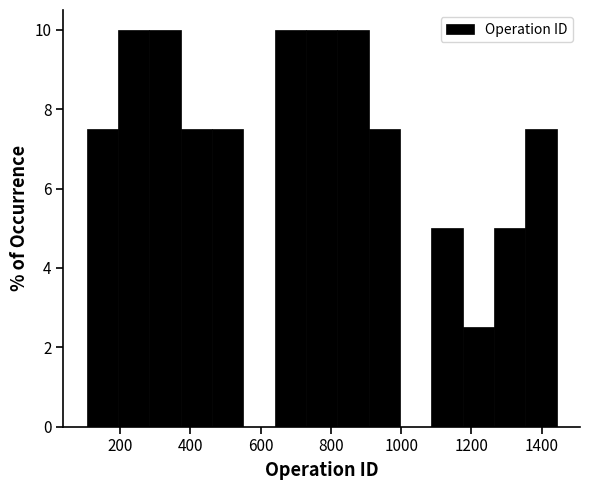

What is the height of the bar covering 380 to 460 on the x-axis? Neither the bar edges nor the heights are printed on the chart, so give them approximately, as read against the axes.

7.6